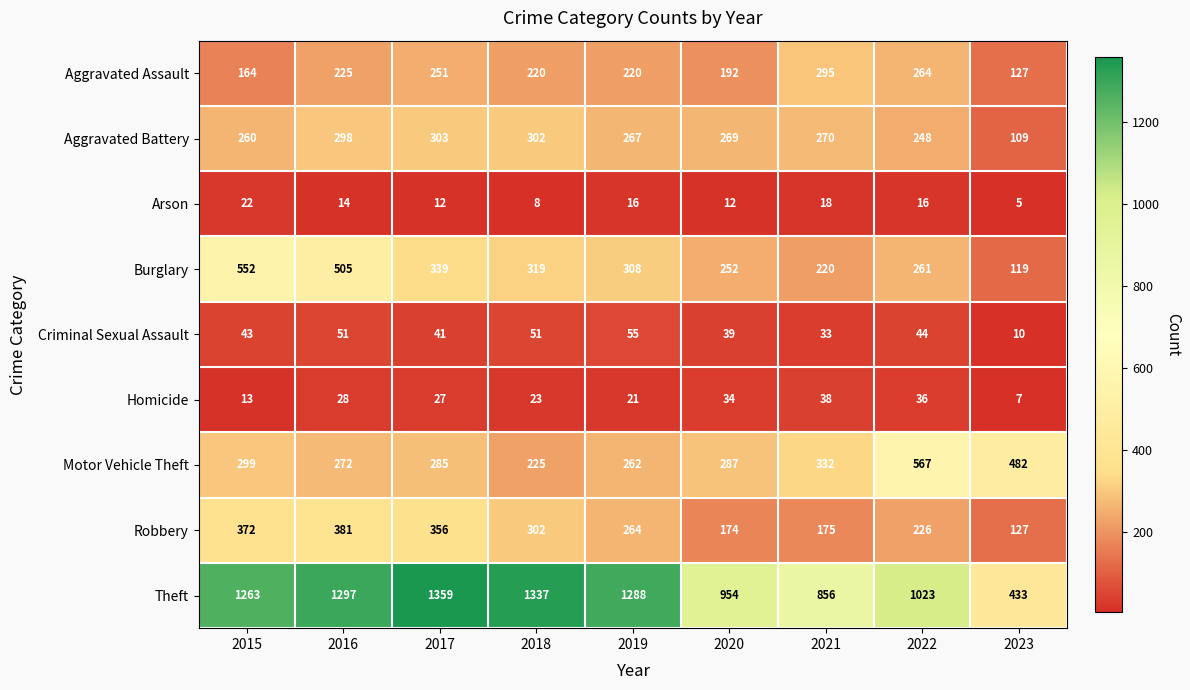

What is the average value of the Aggravated Assault series?

218